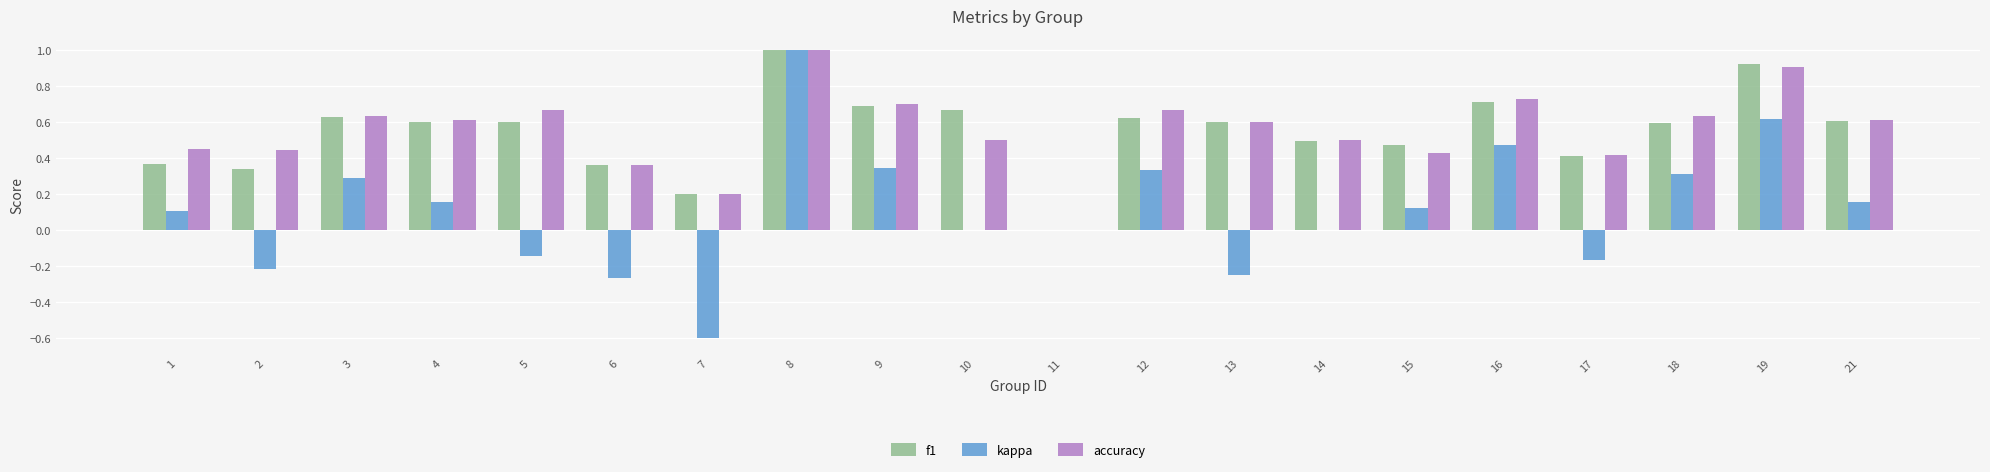

Are the bars grouped side by side (vs. stacked)?

Yes